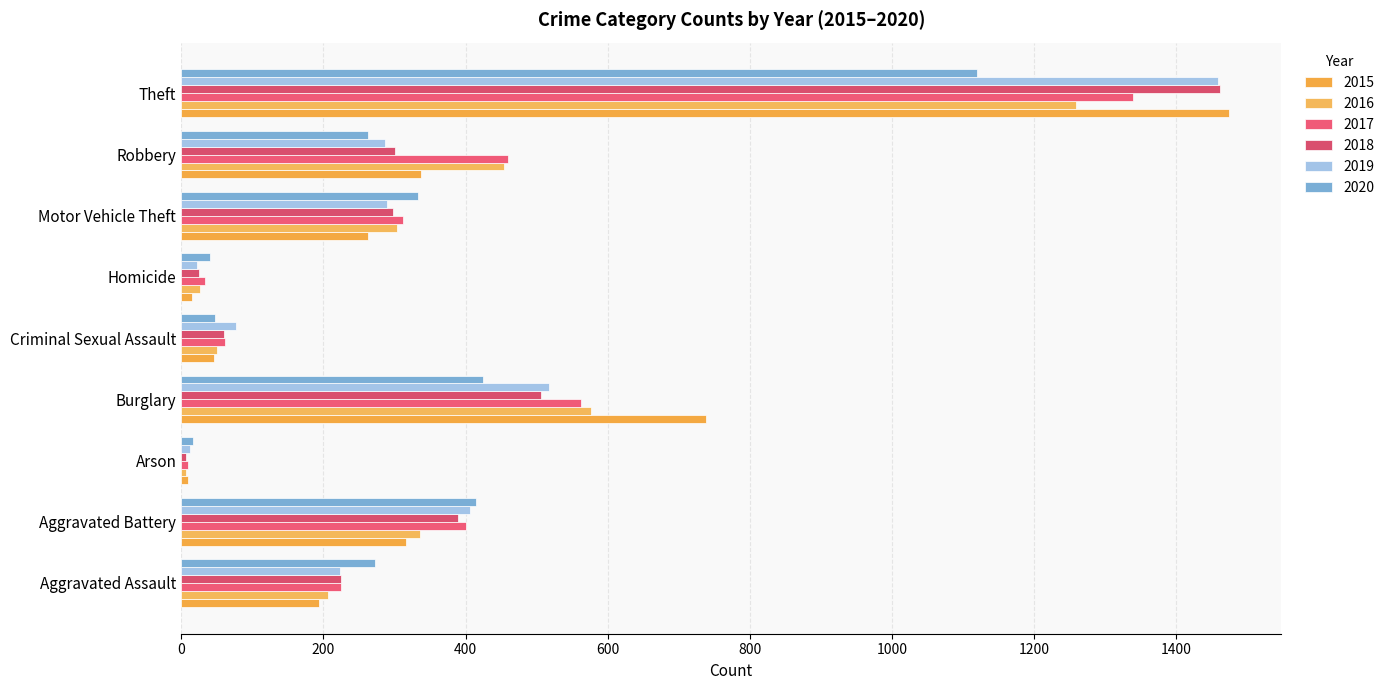

What is the average value of the 2017 series?

378